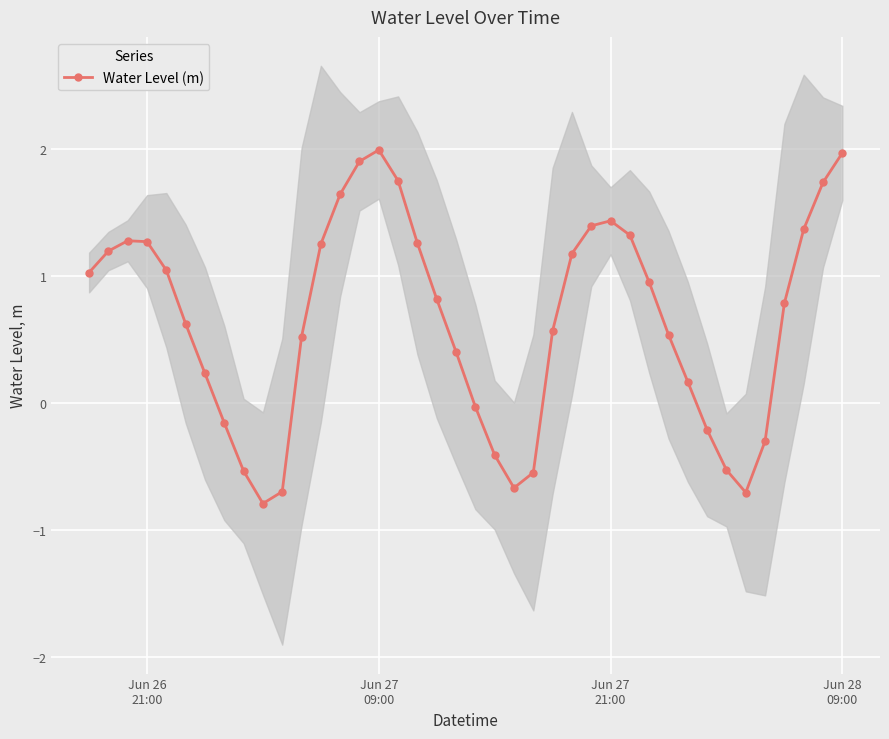

What is the maximum value for Water Level (m)?

2.0